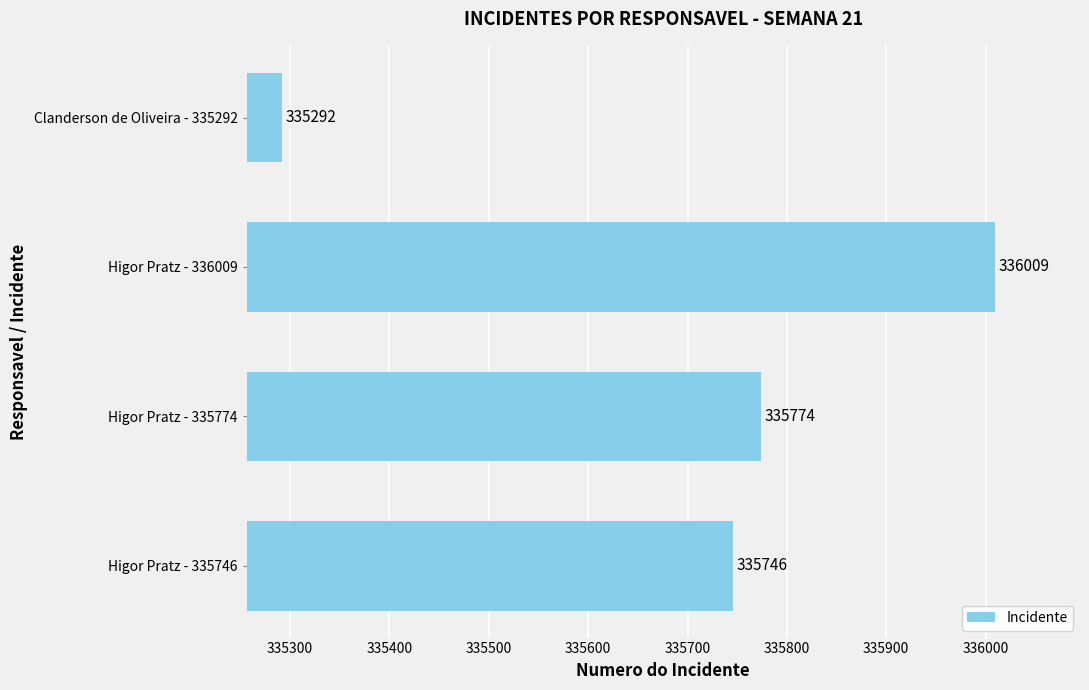

What is the sum of the values at Clanderson de Oliveira - 335292 and Higor Pratz - 335774?

671066